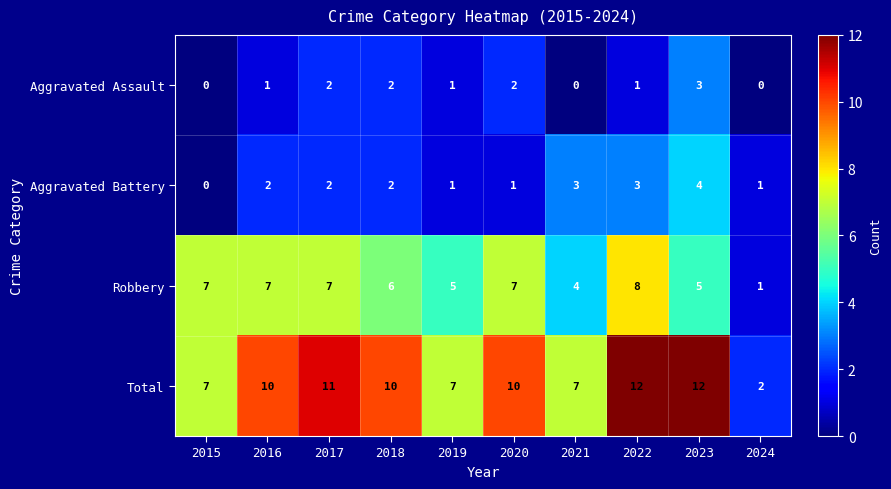

Count the Robbery values in the range 5 to 7.

7